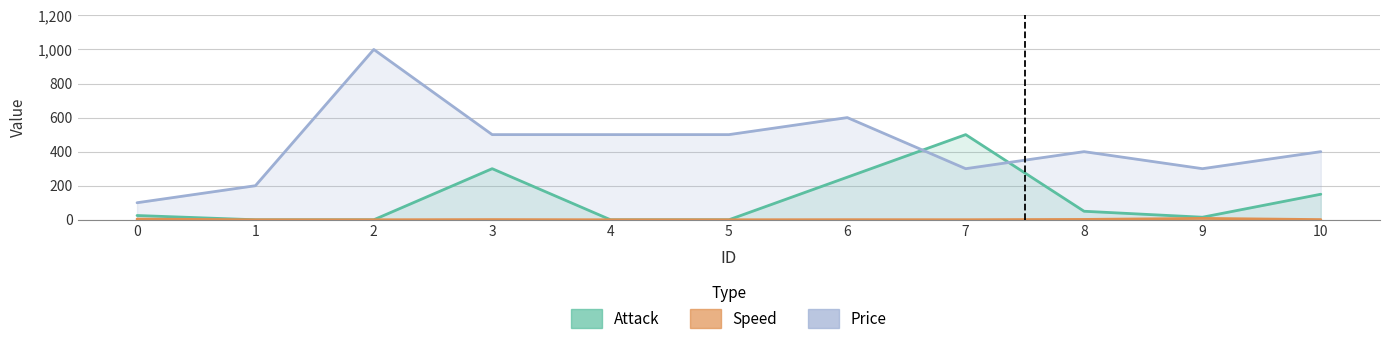

True or false: Speed has a value of 0.6 at 10.

False